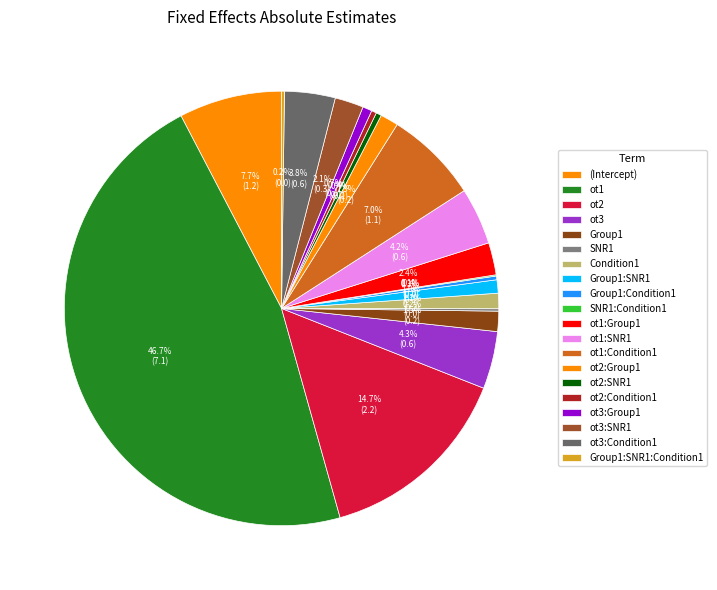

Which category has the biggest portion of the pie?

ot1